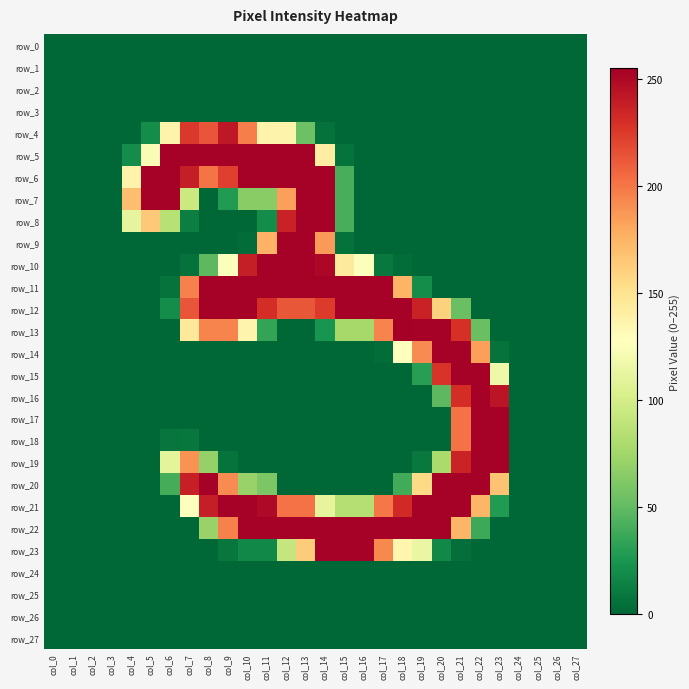

Is the value of row_11 at col_11 greater than the value of row_6 at col_6?

No